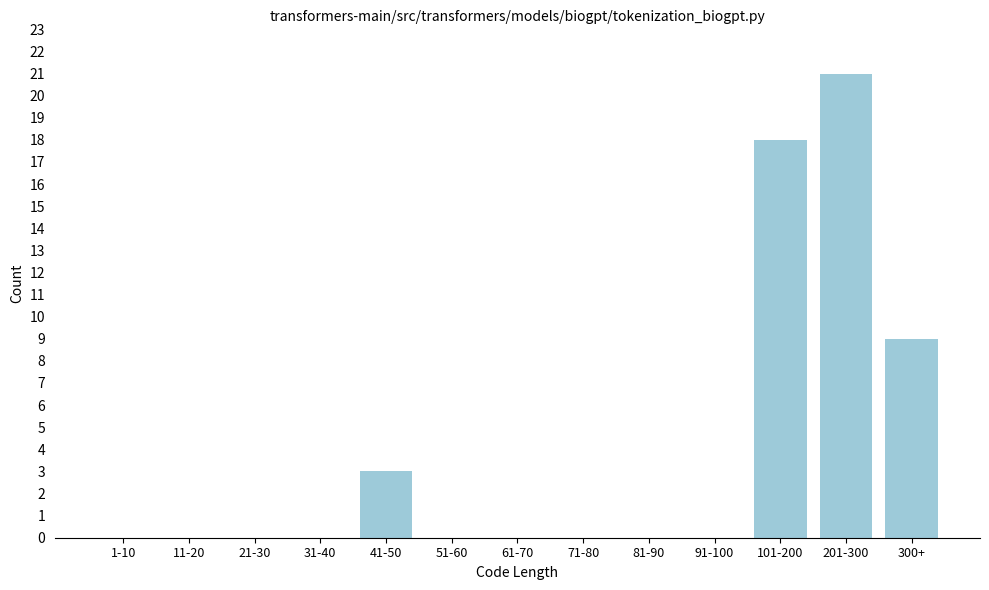

Reading right to left, what are all the values shown in this chart?

300+=9	201-300=21	101-200=18	91-100=0	81-90=0	71-80=0	61-70=0	51-60=0	41-50=3	31-40=0	21-30=0	11-20=0	1-10=0